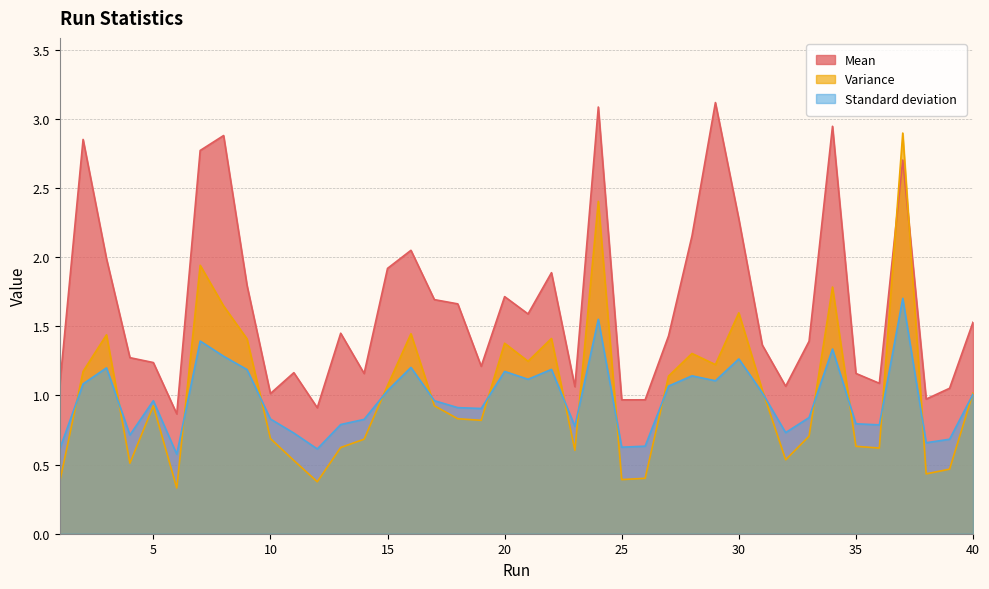

At 13, list the series in order from smallest to largest.

Variance, Standard deviation, Mean